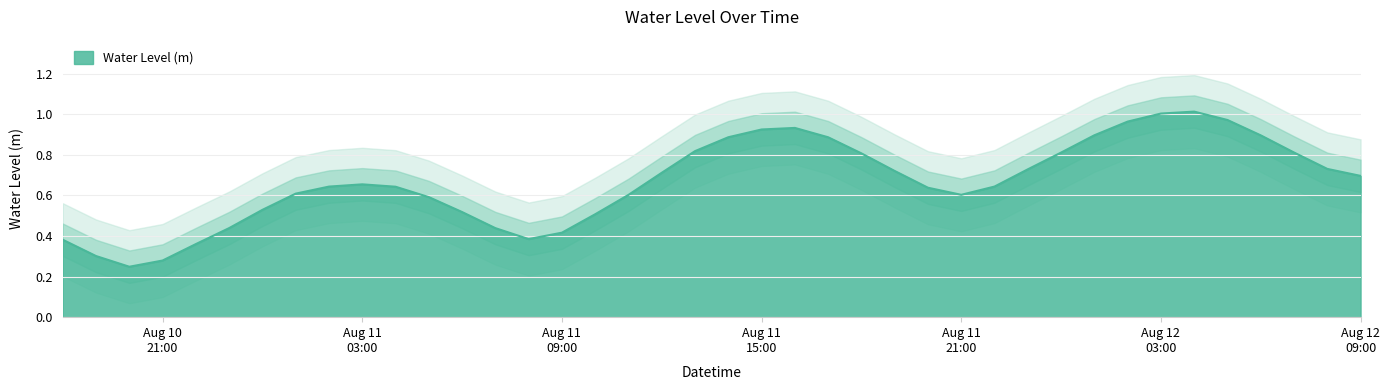

The chart shows a value of 0.8 at 2025-08-12 07:00:00. True or false?

True